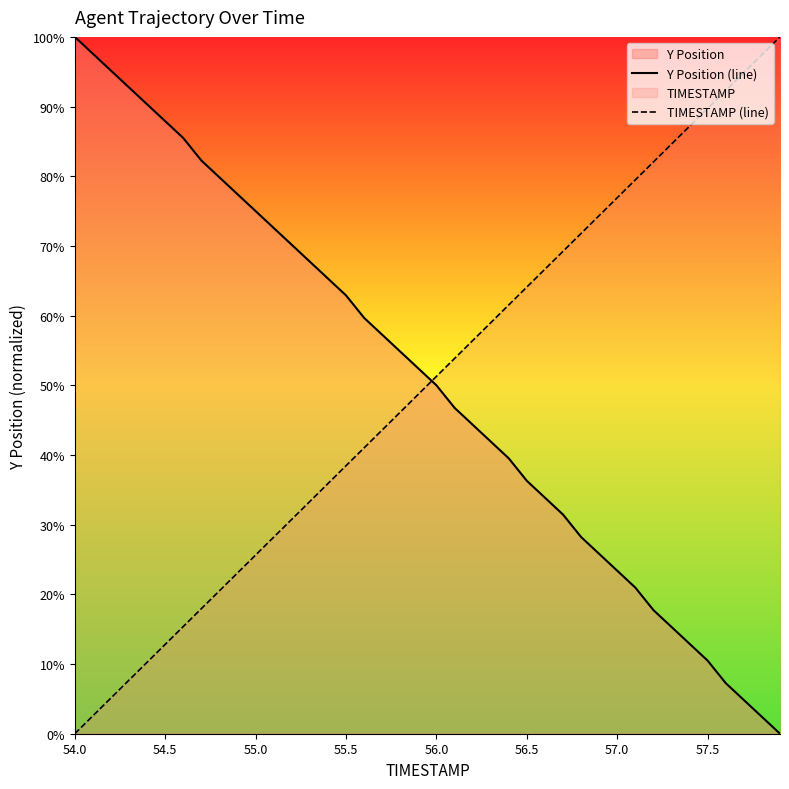

At which label does Y Position (line) first exceed 52?

54.0